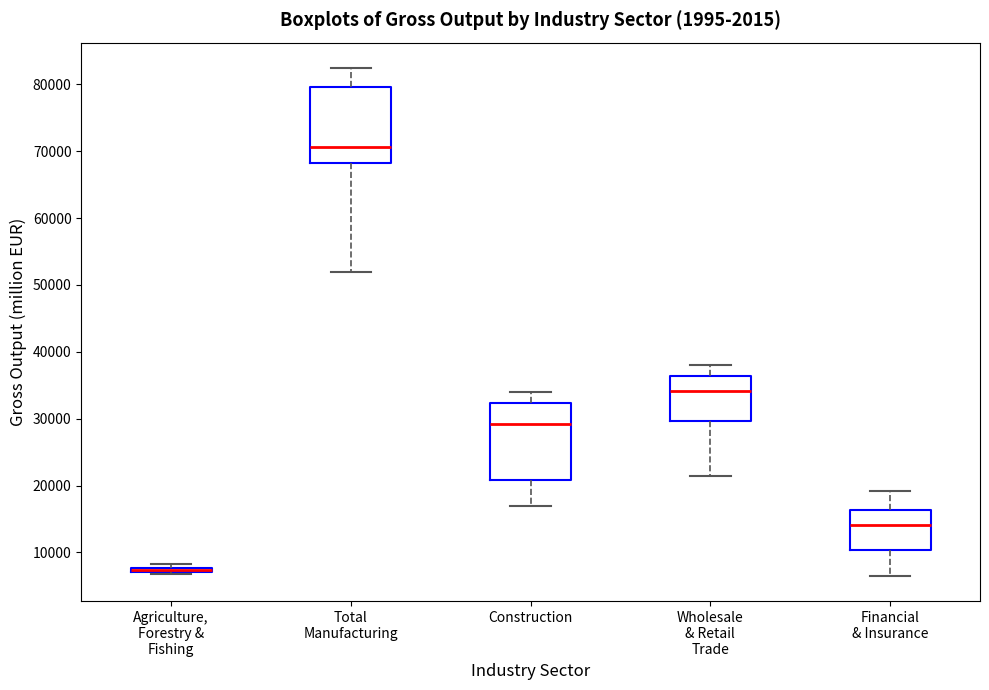

Where does the upper whisker of the box for Wholesale & Retail Trade end on the y-axis? The values are not printed on the chart, so give them approximately, as read against the axis.

38000